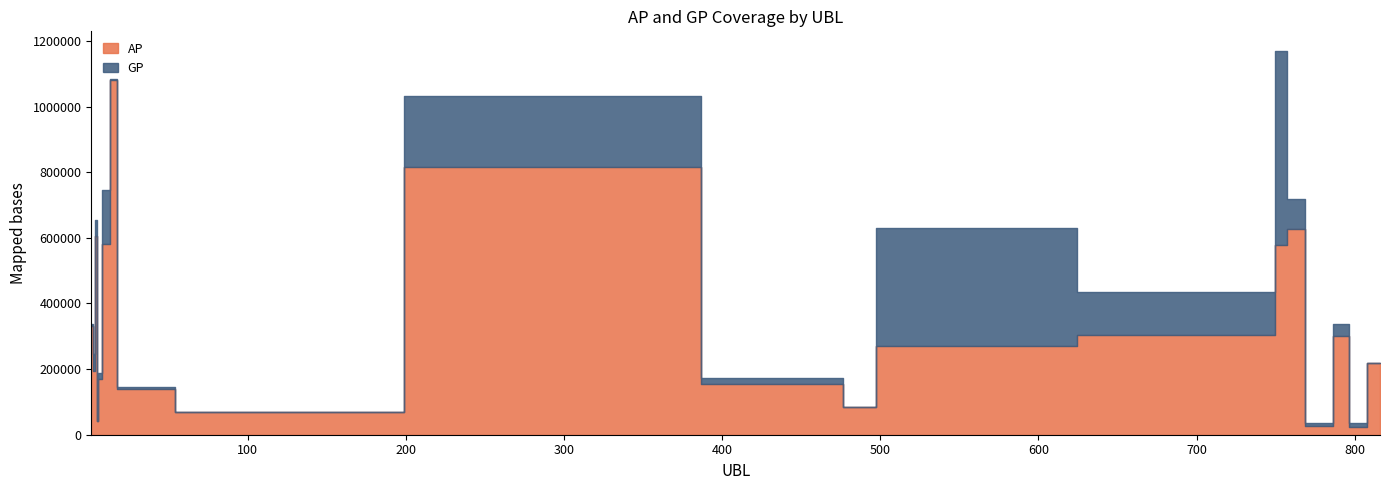

At which category does GP reach its first local peak?

4